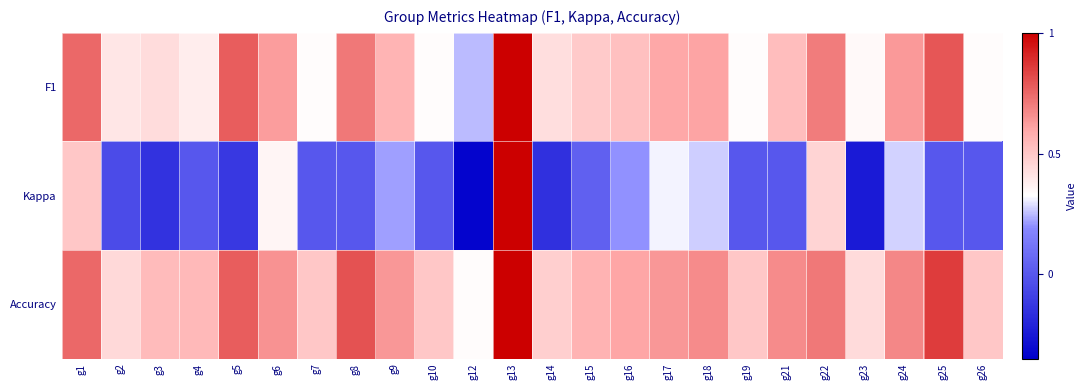

What is the greatest value displayed?

1.0